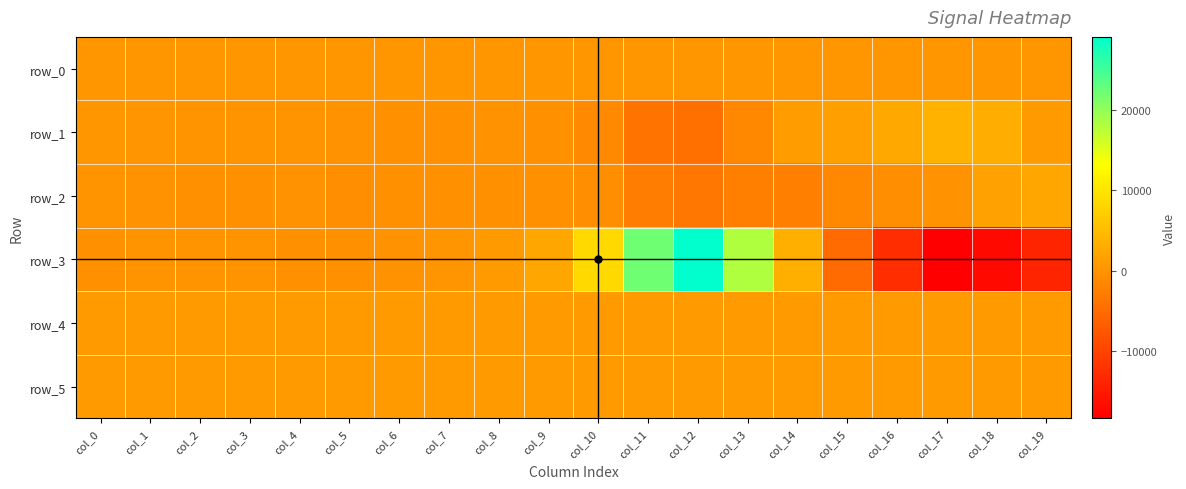

Is it true that row_1 equals 747.0 at col_19?

True